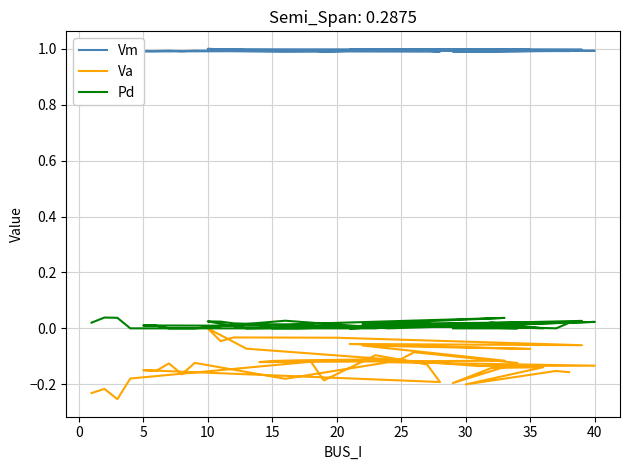

The value of Va at 23 is -0.0. True or false?

False